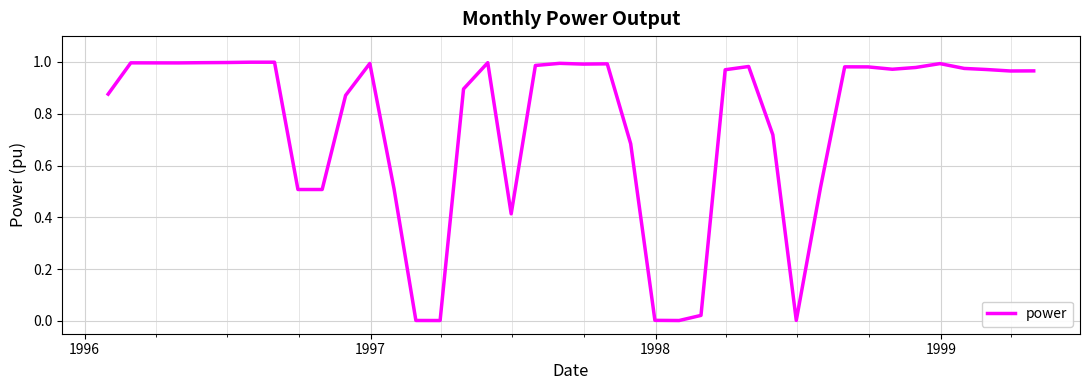

What is the value of the 32nd point from the left?

1.0